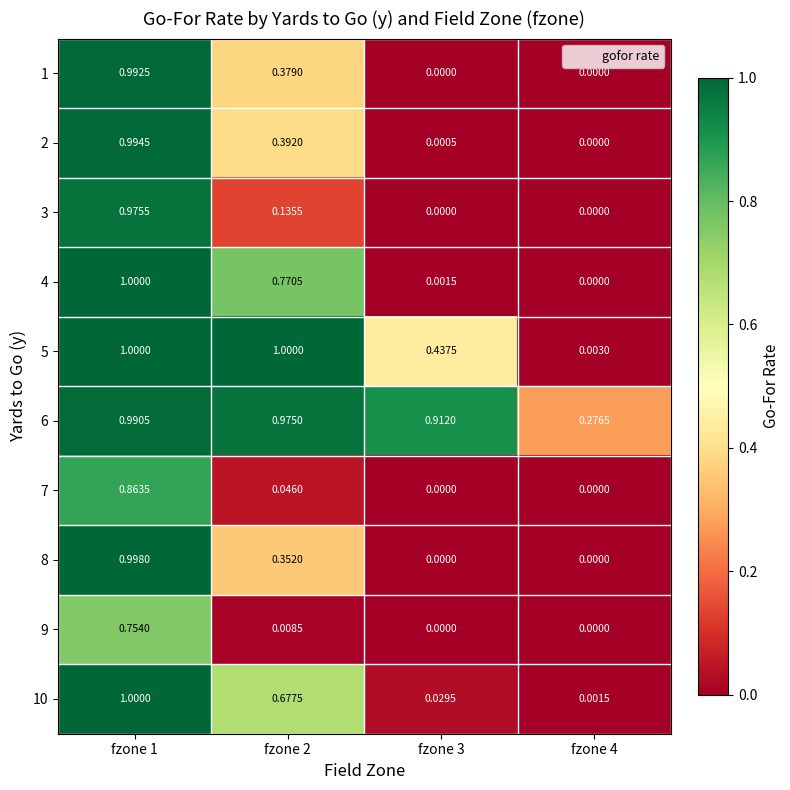

At which category is the sum across all series the highest?

fzone 1